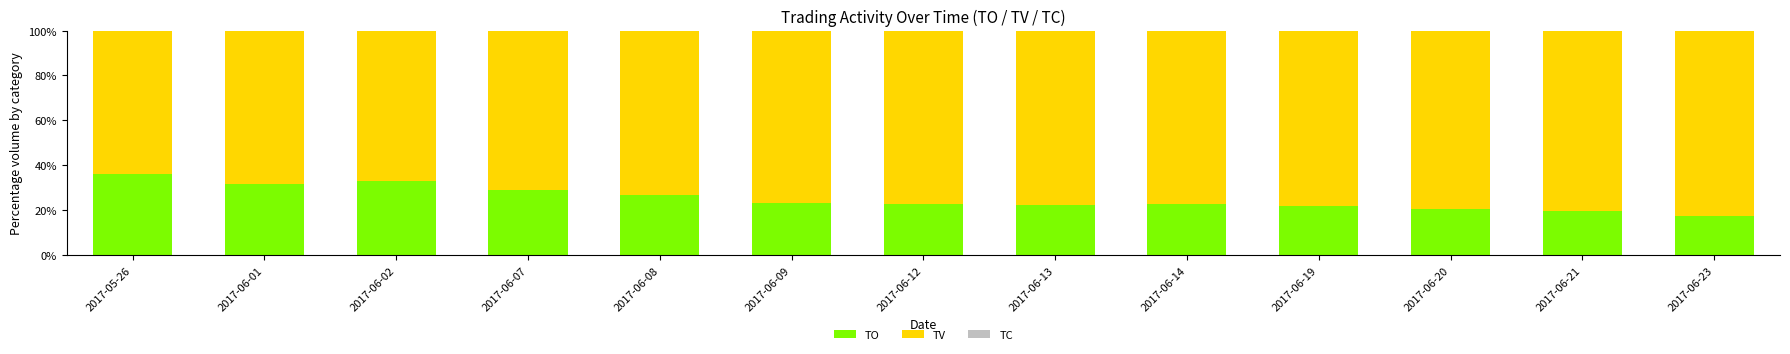

What is the sum of all TO values?

328.0